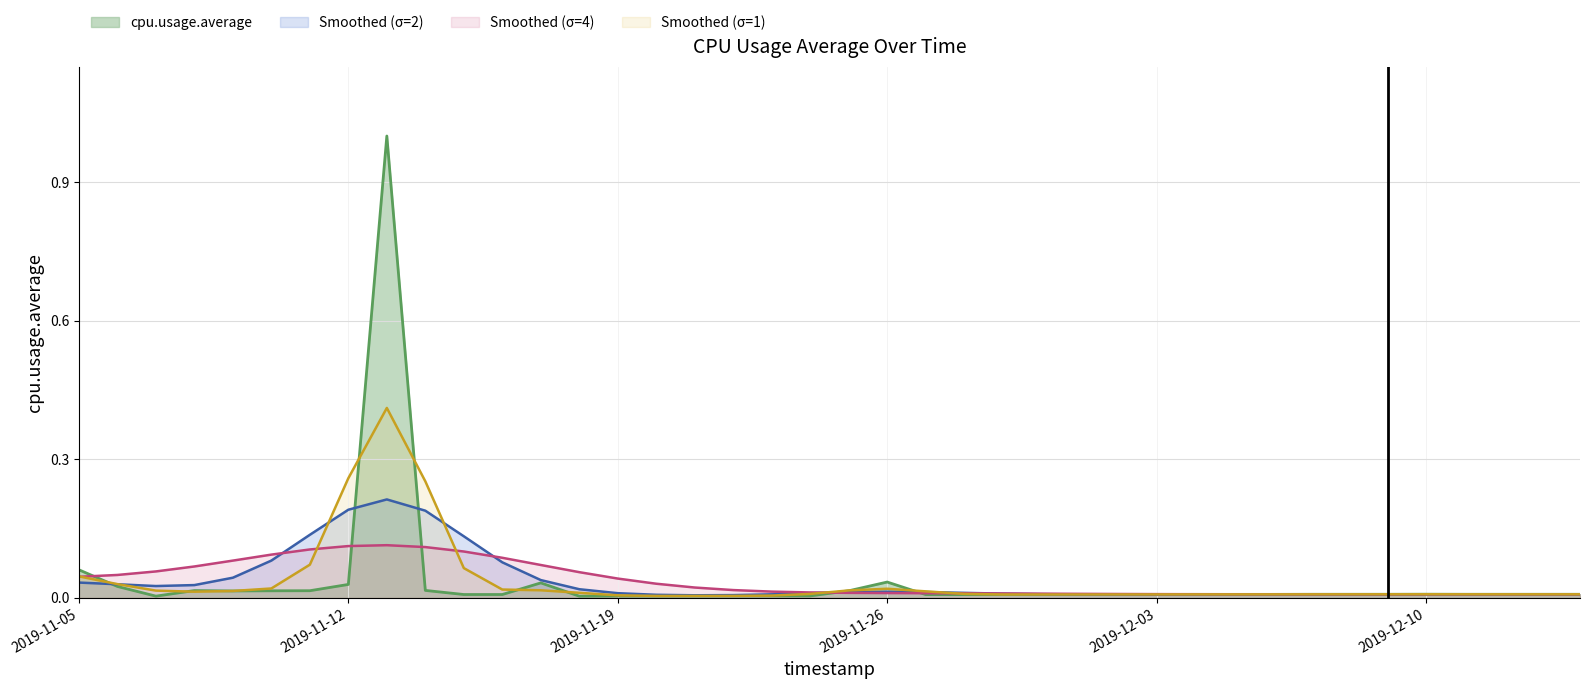

Where is the first local minimum?

2019-11-07